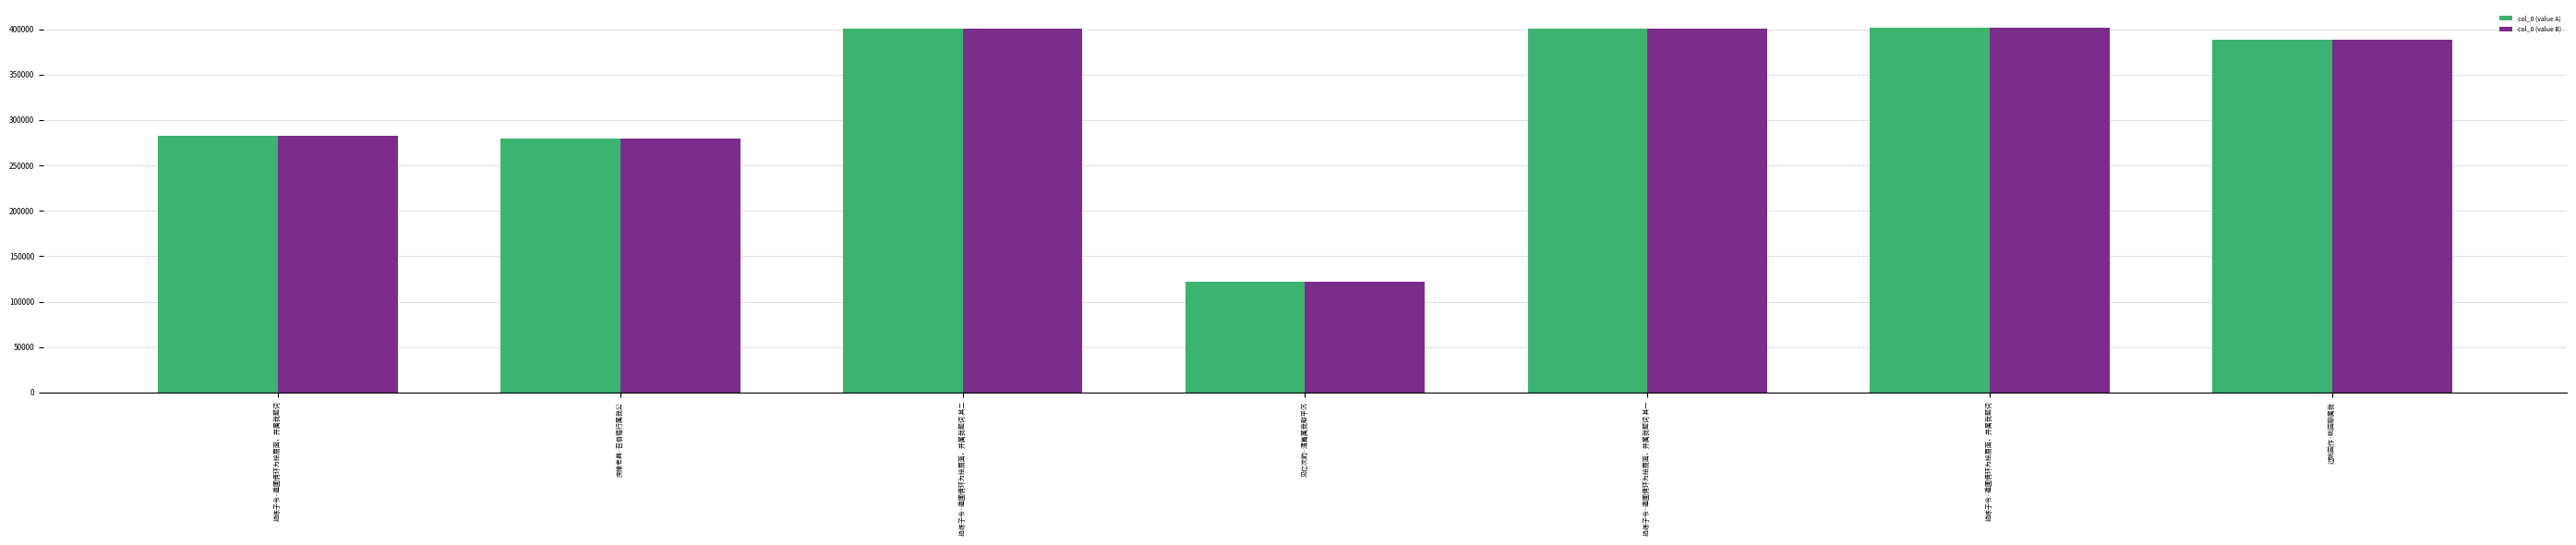

Are the bars grouped side by side (vs. stacked)?

Yes